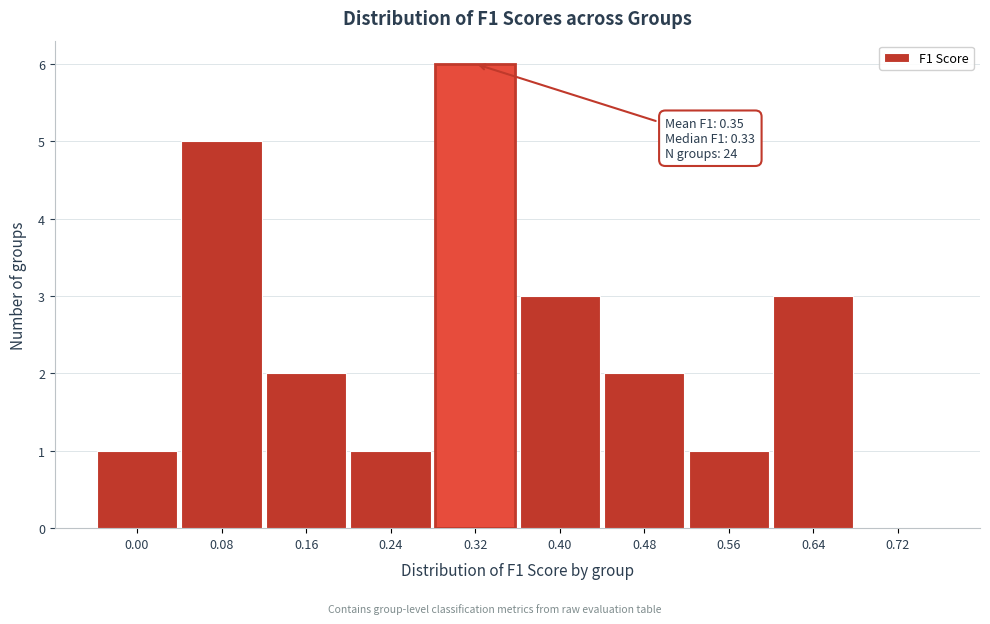

Reading left to right, list all the values displayed in this chart.

0.00=1	0.08=5	0.16=2	0.24=1	0.32=6	0.40=3	0.48=2	0.56=1	0.64=3	0.72=0